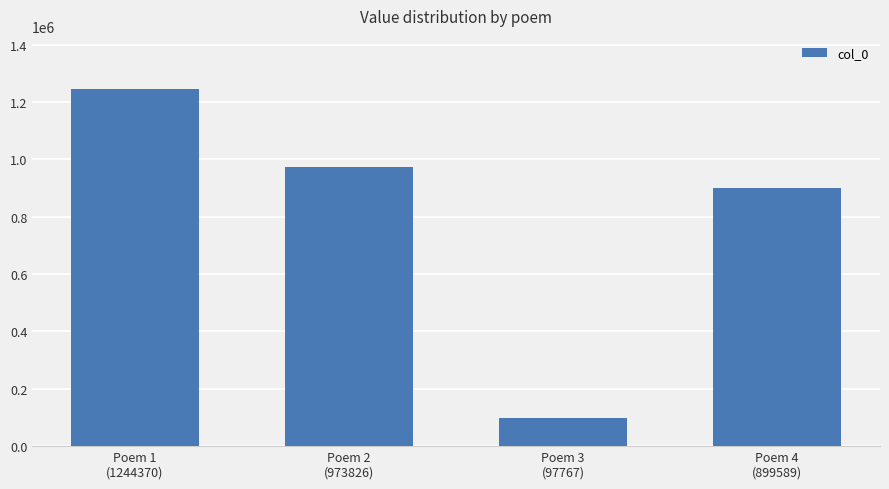

What is the greatest value displayed?

1244370